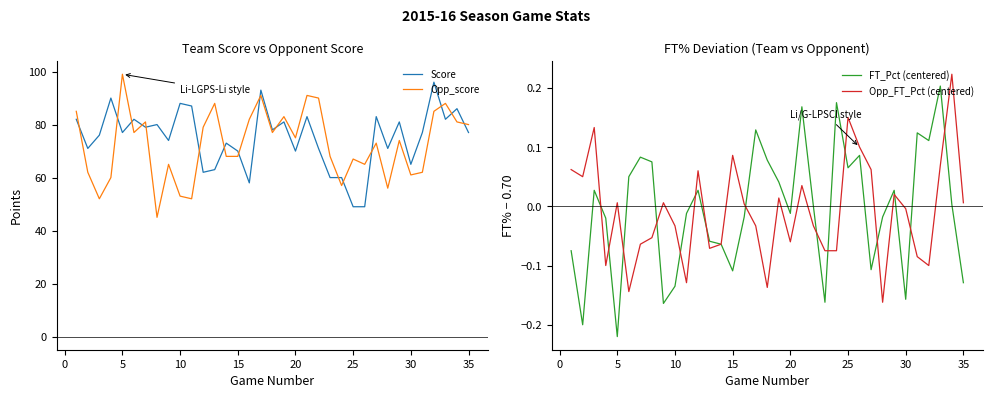

What is the maximum value for Score?

96